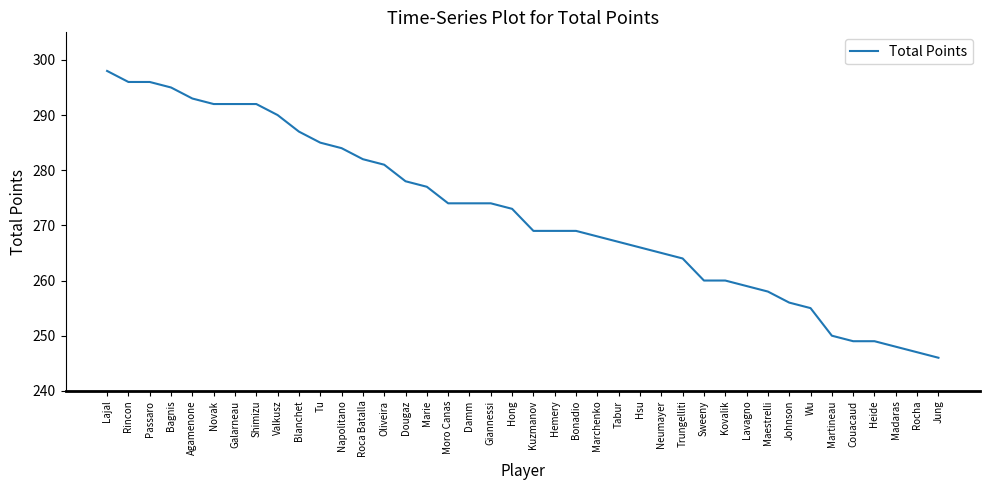

Which category has the lowest value across all series?

Jung